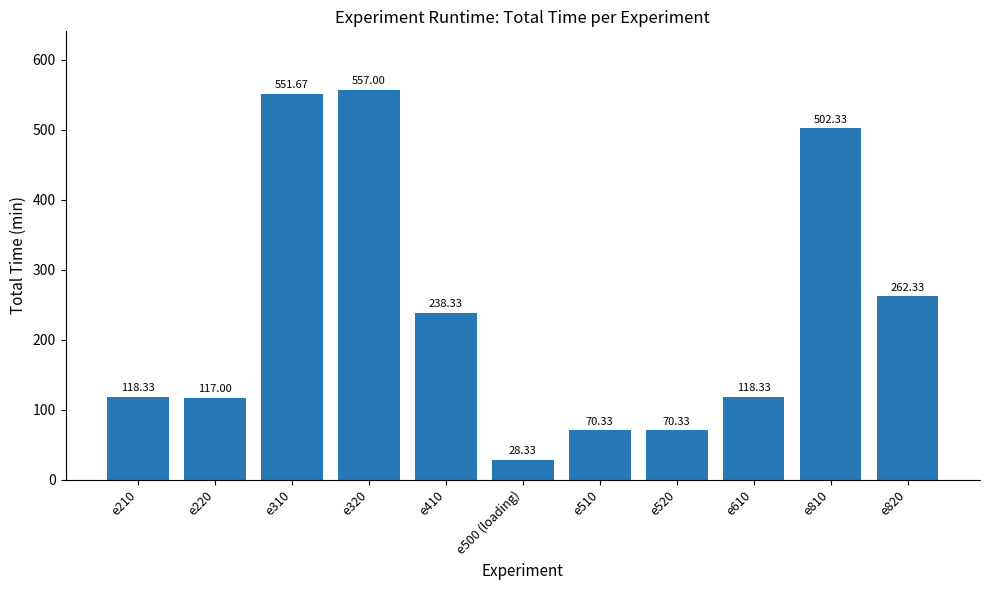

How many bars are there in total?

11